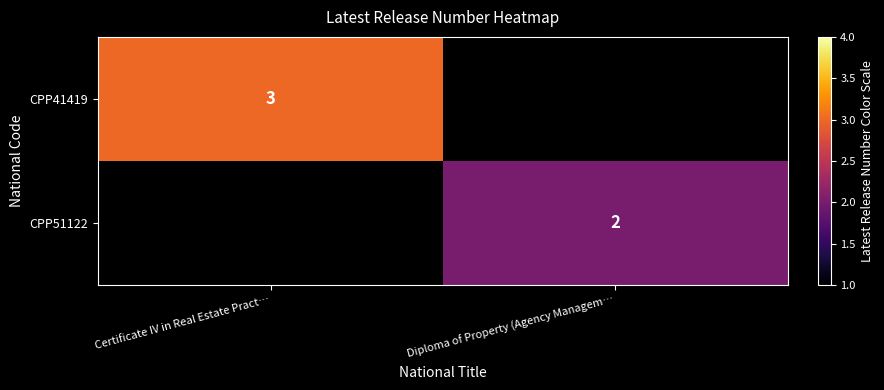

The value of CPP51122 at Diploma of Property (Agency Managem… is 3. True or false?

False